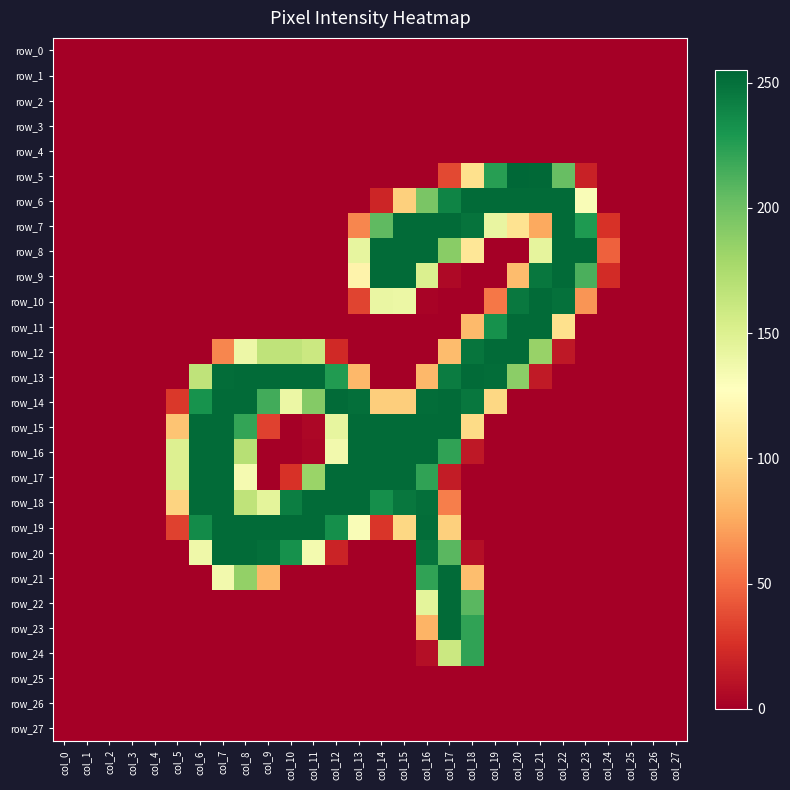

Reading right to left, what are all the values shown in this chart?

row_0: 0	0	0	0	0	0	0	0	0	0	0	0	0	0	0	0	0	0	0	0	0	0	0	0	0	0	0	0
row_1: 0	0	0	0	0	0	0	0	0	0	0	0	0	0	0	0	0	0	0	0	0	0	0	0	0	0	0	0
row_2: 0	0	0	0	0	0	0	0	0	0	0	0	0	0	0	0	0	0	0	0	0	0	0	0	0	0	0	0
row_3: 0	0	0	0	0	0	0	0	0	0	0	0	0	0	0	0	0	0	0	0	0	0	0	0	0	0	0	0
row_4: 0	0	0	0	0	0	0	0	0	0	0	0	0	0	0	0	0	0	0	0	0	0	0	0	0	0	0	0
row_5: 0	0	0	0	18	203	254	255	225	103	36	0	0	0	0	0	0	0	0	0	0	0	0	0	0	0	0	0
row_6: 0	0	0	0	131	253	253	253	253	253	240	196	94	20	0	0	0	0	0	0	0	0	0	0	0	0	0	0
row_7: 0	0	0	26	228	253	75	105	142	249	253	253	253	206	61	0	0	0	0	0	0	0	0	0	0	0	0	0
row_8: 0	0	0	46	253	253	144	0	0	108	190	253	253	253	143	0	0	0	0	0	0	0	0	0	0	0	0	0
row_9: 0	0	0	23	213	253	247	84	0	0	5	151	253	253	118	0	0	0	0	0	0	0	0	0	0	0	0	0
row_10: 0	0	0	0	67	250	253	246	55	0	0	2	140	141	34	0	0	0	0	0	0	0	0	0	0	0	0	0
row_11: 0	0	0	0	0	103	253	253	233	83	0	0	0	0	0	0	0	0	0	0	0	0	0	0	0	0	0	0
row_12: 0	0	0	0	0	13	184	253	253	248	84	0	0	0	0	22	160	166	166	139	61	0	0	0	0	0	0	0
row_13: 0	0	0	0	0	0	14	189	252	253	244	82	0	0	82	227	253	253	253	253	252	166	0	0	0	0	0	0
row_14: 0	0	0	0	0	0	0	0	98	247	253	252	93	93	251	253	192	140	216	253	253	232	29	0	0	0	0	0
row_15: 0	0	0	0	0	0	0	0	0	100	253	253	253	253	253	143	4	0	33	221	253	253	88	0	0	0	0	0
row_16: 0	0	0	0	0	0	0	0	0	13	222	253	253	253	253	136	3	0	0	170	253	253	150	0	0	0	0	0
row_17: 0	0	0	0	0	0	0	0	0	0	15	222	253	253	253	253	183	26	0	134	253	253	150	0	0	0	0	0
row_18: 0	0	0	0	0	0	0	0	0	0	58	251	247	234	253	253	253	243	145	166	253	253	96	0	0	0	0	0
row_19: 0	0	0	0	0	0	0	0	0	0	94	252	98	28	131	234	253	253	253	253	253	236	33	0	0	0	0	0
row_20: 0	0	0	0	0	0	0	0	0	8	208	249	0	0	0	19	135	233	251	253	253	138	0	0	0	0	0	0
row_21: 0	0	0	0	0	0	0	0	0	85	253	222	0	0	0	0	0	0	82	186	136	0	0	0	0	0	0	0
row_22: 0	0	0	0	0	0	0	0	0	208	253	145	0	0	0	0	0	0	0	0	0	0	0	0	0	0	0	0
row_23: 0	0	0	0	0	0	0	0	0	222	253	80	0	0	0	0	0	0	0	0	0	0	0	0	0	0	0	0
row_24: 0	0	0	0	0	0	0	0	0	222	160	8	0	0	0	0	0	0	0	0	0	0	0	0	0	0	0	0
row_25: 0	0	0	0	0	0	0	0	0	0	0	0	0	0	0	0	0	0	0	0	0	0	0	0	0	0	0	0
row_26: 0	0	0	0	0	0	0	0	0	0	0	0	0	0	0	0	0	0	0	0	0	0	0	0	0	0	0	0
row_27: 0	0	0	0	0	0	0	0	0	0	0	0	0	0	0	0	0	0	0	0	0	0	0	0	0	0	0	0